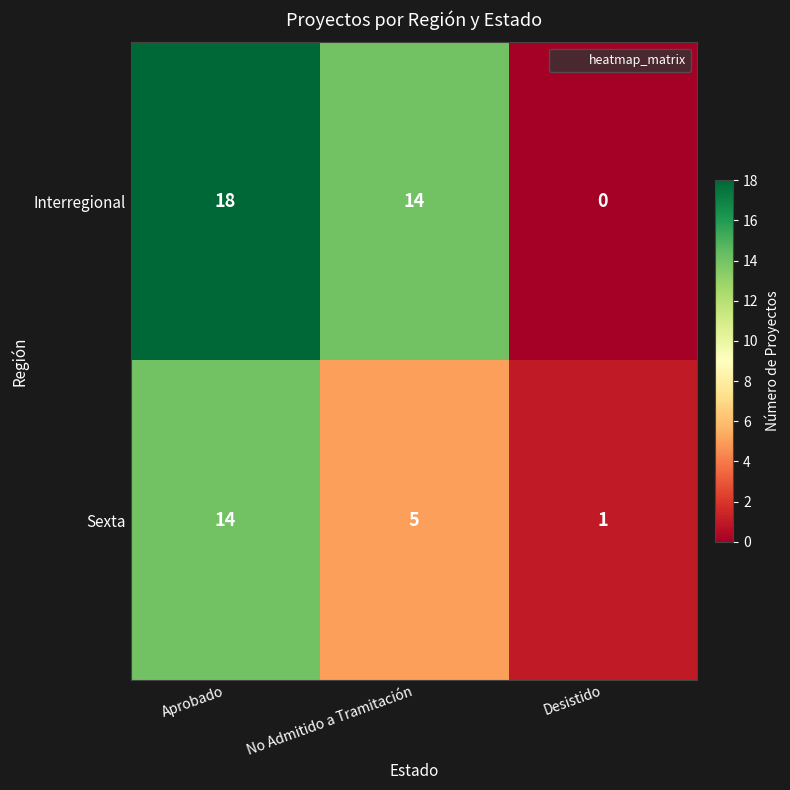

What is the spread (max minus min) of values at No Admitido a Tramitación?

9